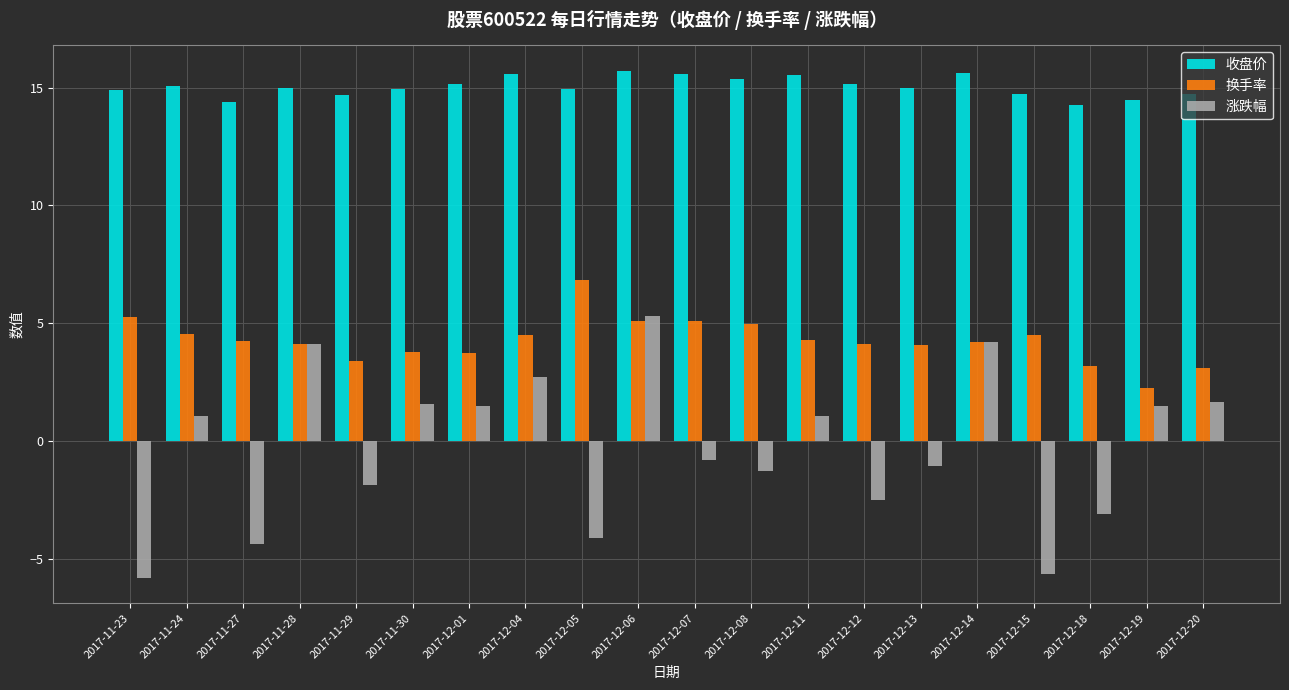

What is the average value of the 换手率 series?

4.3